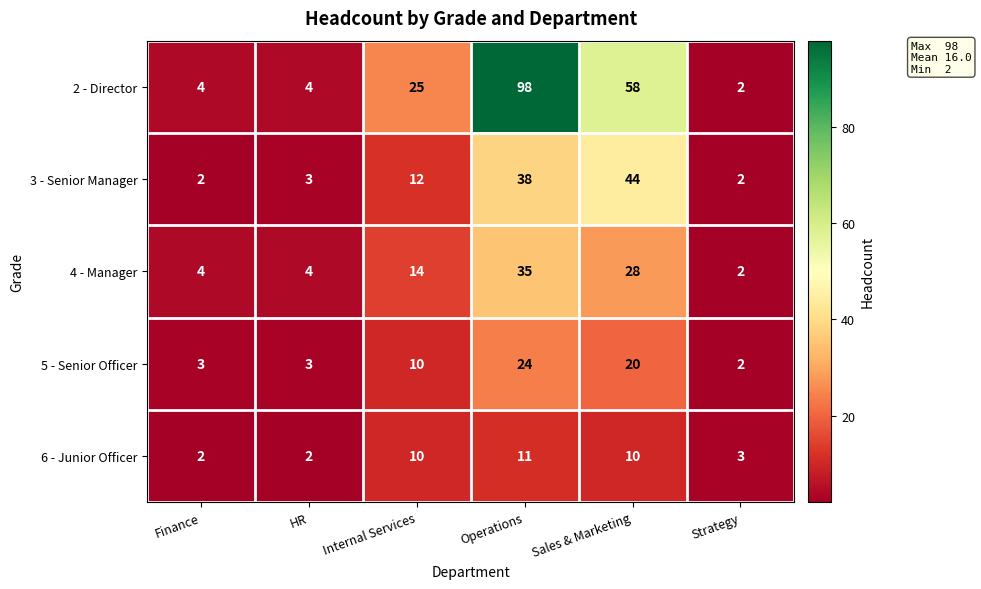

At which label does 5 - Senior Officer reach its peak?

Operations